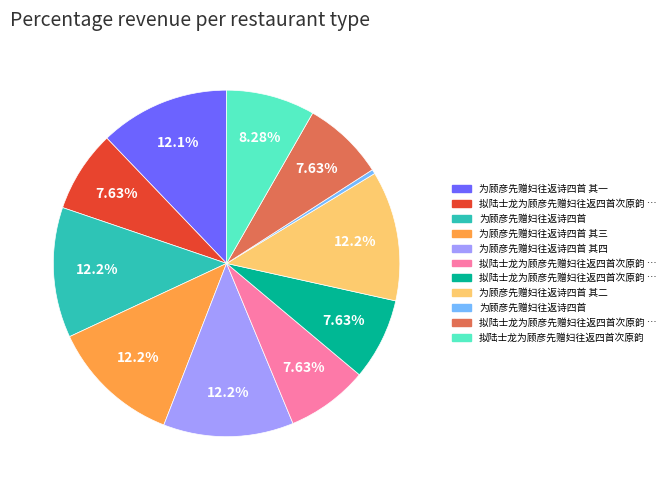

Does any single category account for the majority?

No